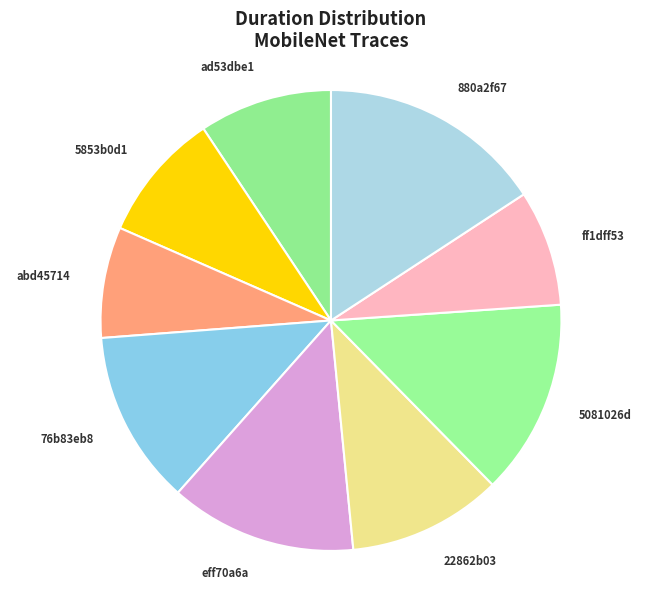

How many segments does this pie chart have?

9